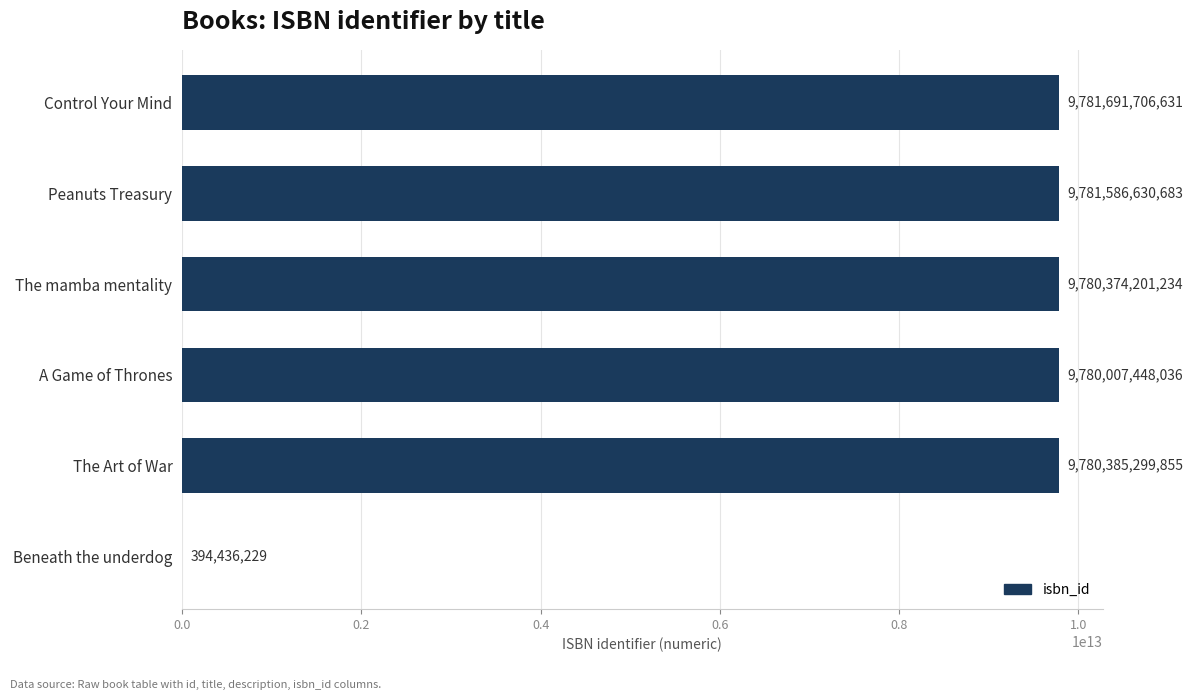

At which label is the value closest to 4891043071430?

A Game of Thrones